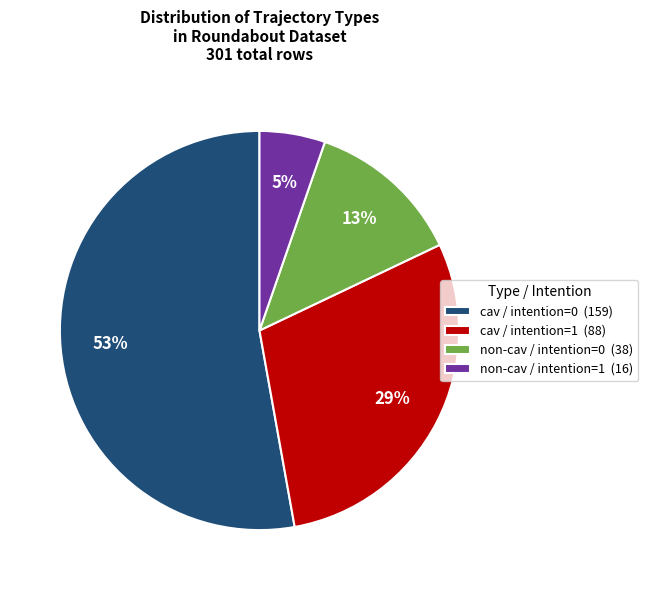

Which slice is the smallest?

non-cav / intention=1 (16)